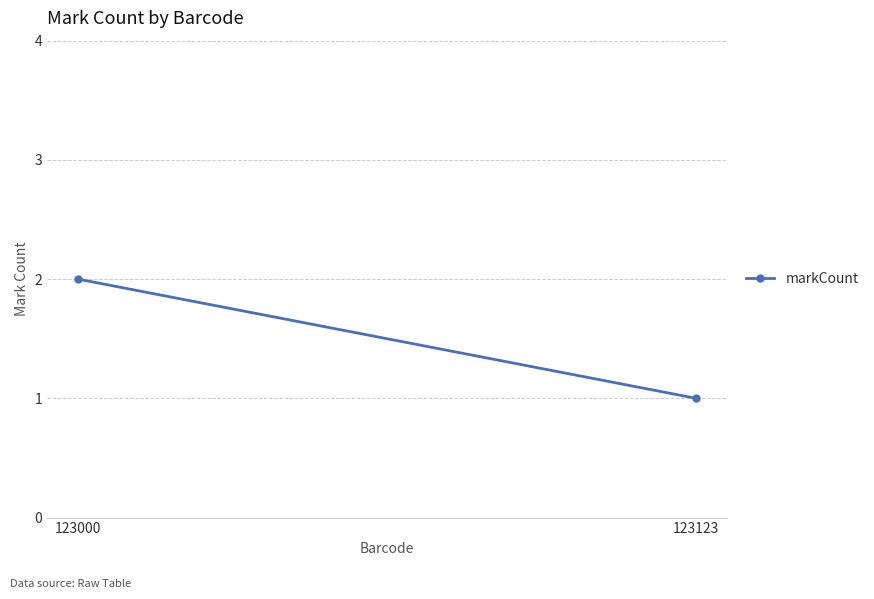

What is the sum of the values at 123123 and 123000?

3